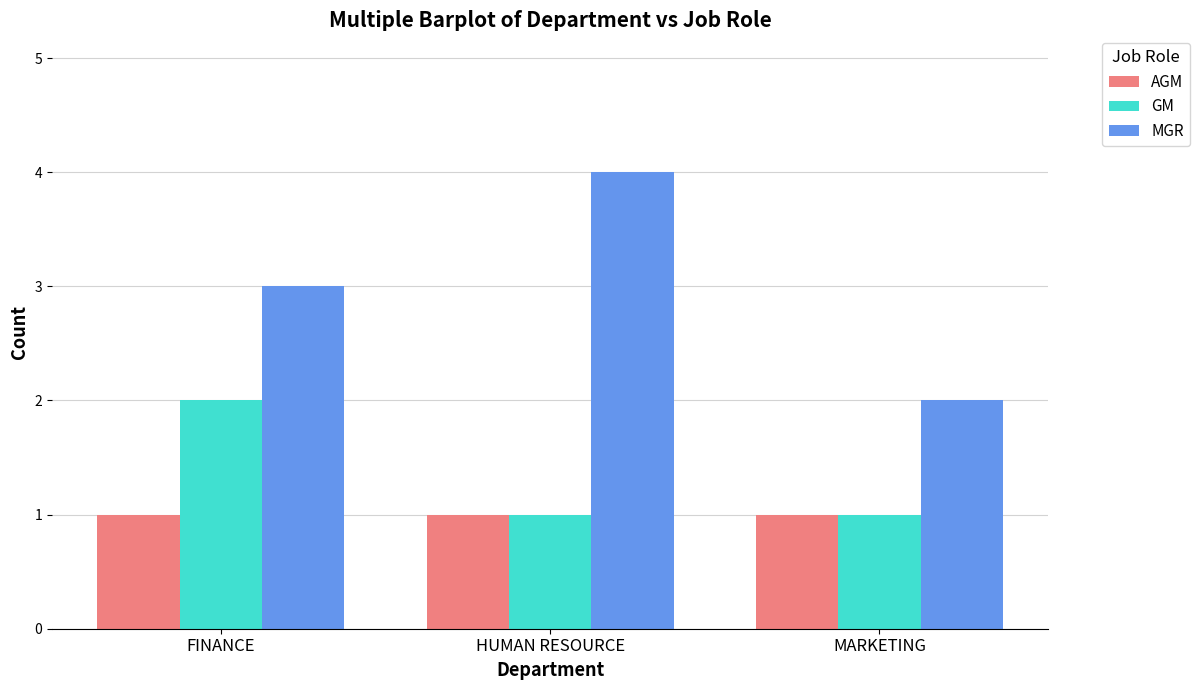

At FINANCE, list the series in order from largest to smallest.

MGR, GM, AGM